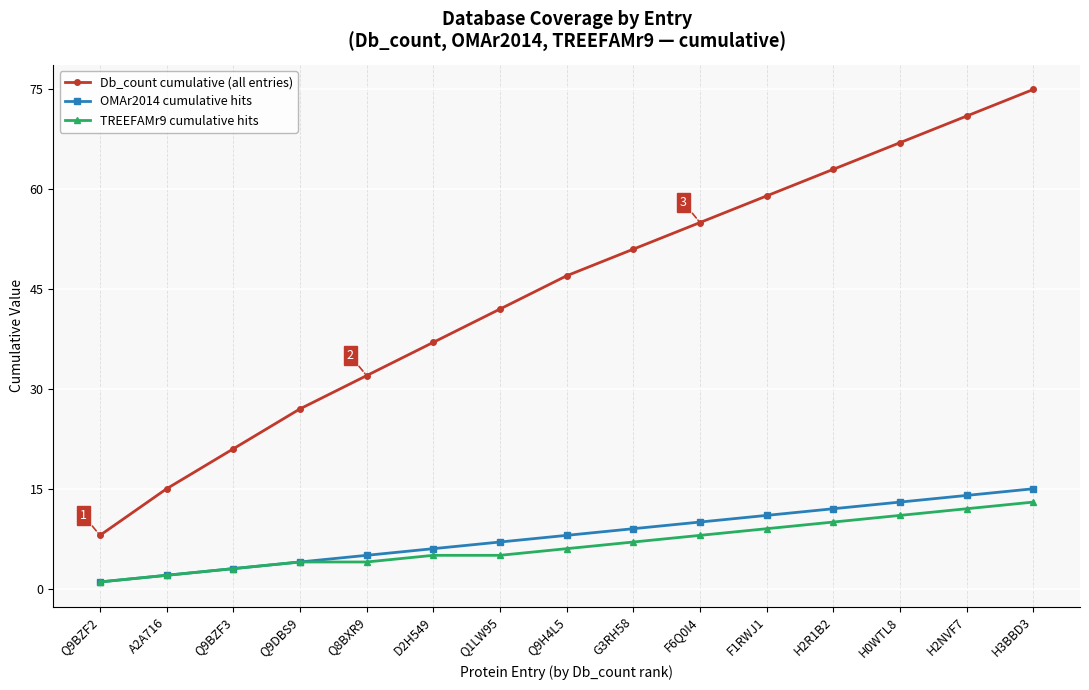

How many lines are shown in the chart?

3